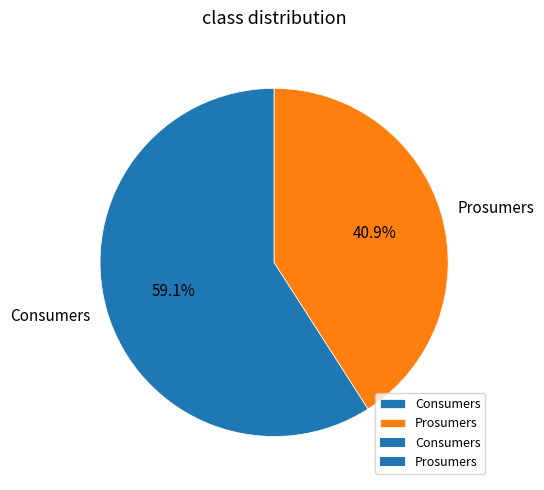

What is the smallest slice in the pie chart?

Prosumers